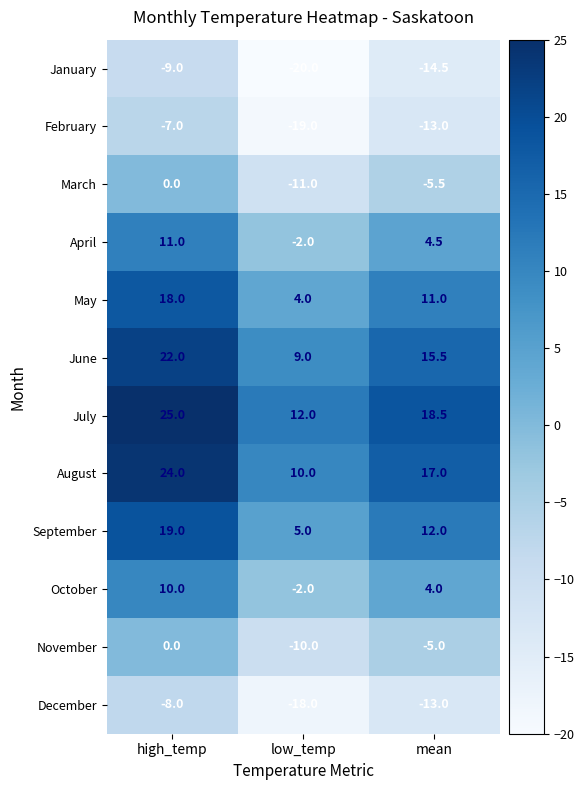

How many values in the February series are below -13?

1